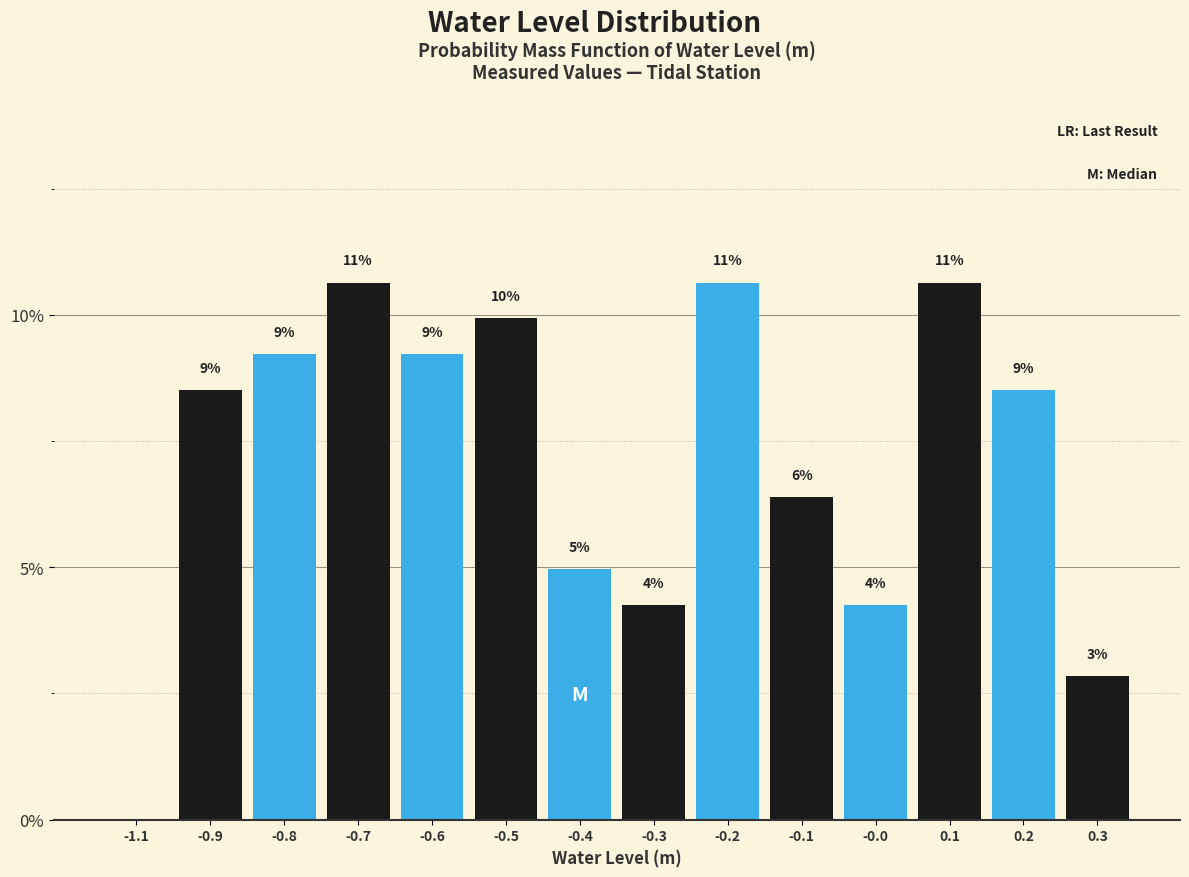

Are the bars horizontal?

No